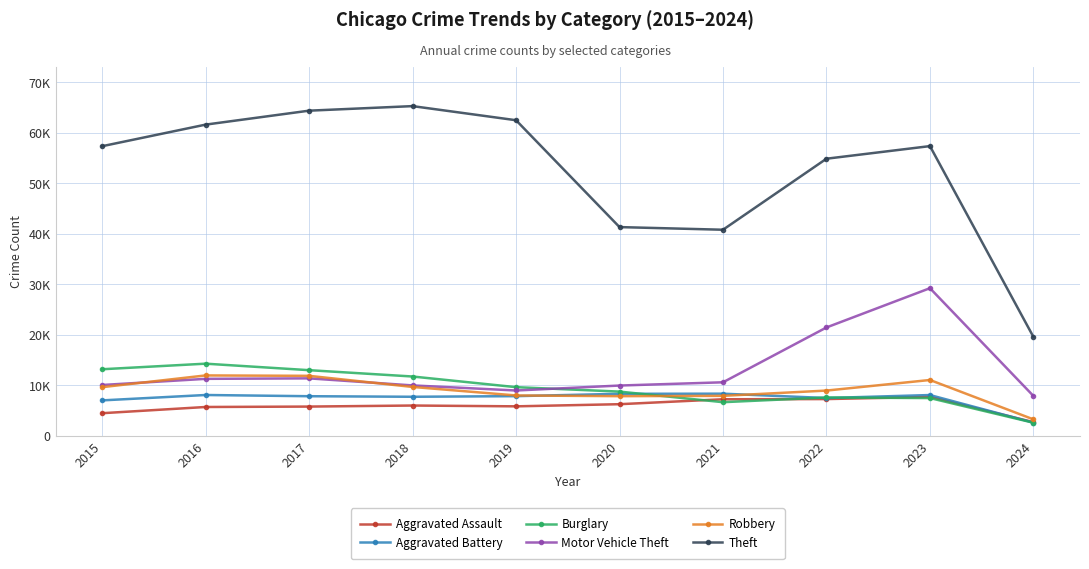

In Motor Vehicle Theft, how many points are higher than both neighbors (excluding endpoints)?

2